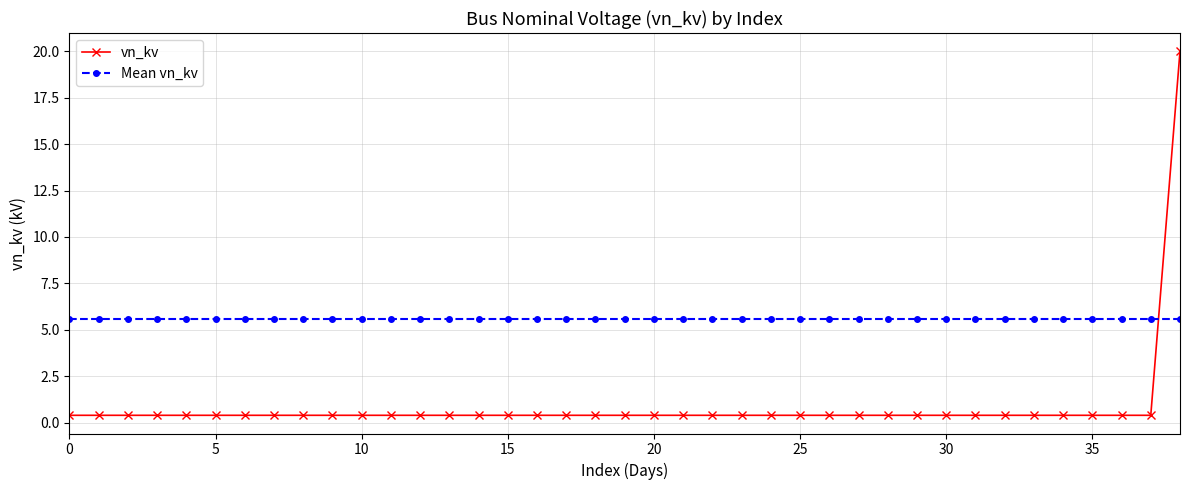

Does the chart display data point markers on the line(s)?

Yes